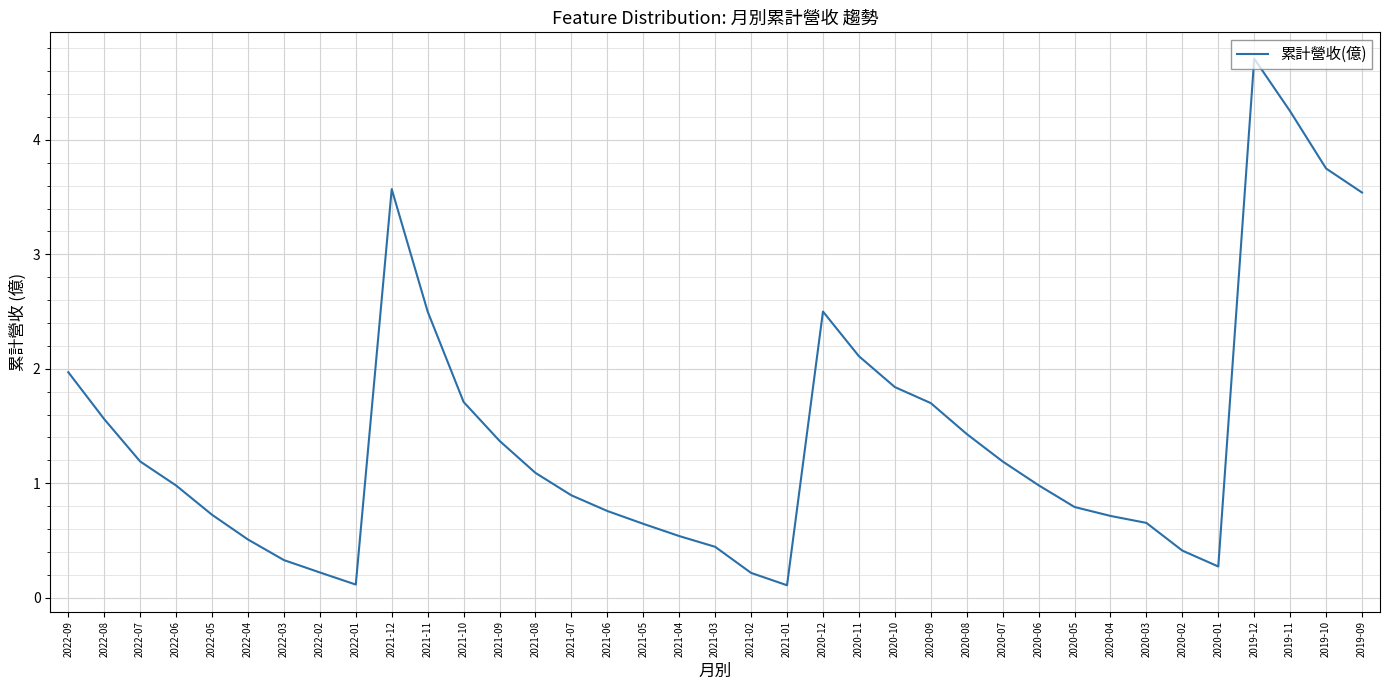

The chart shows a value of 0.2 at 2020-04. True or false?

False